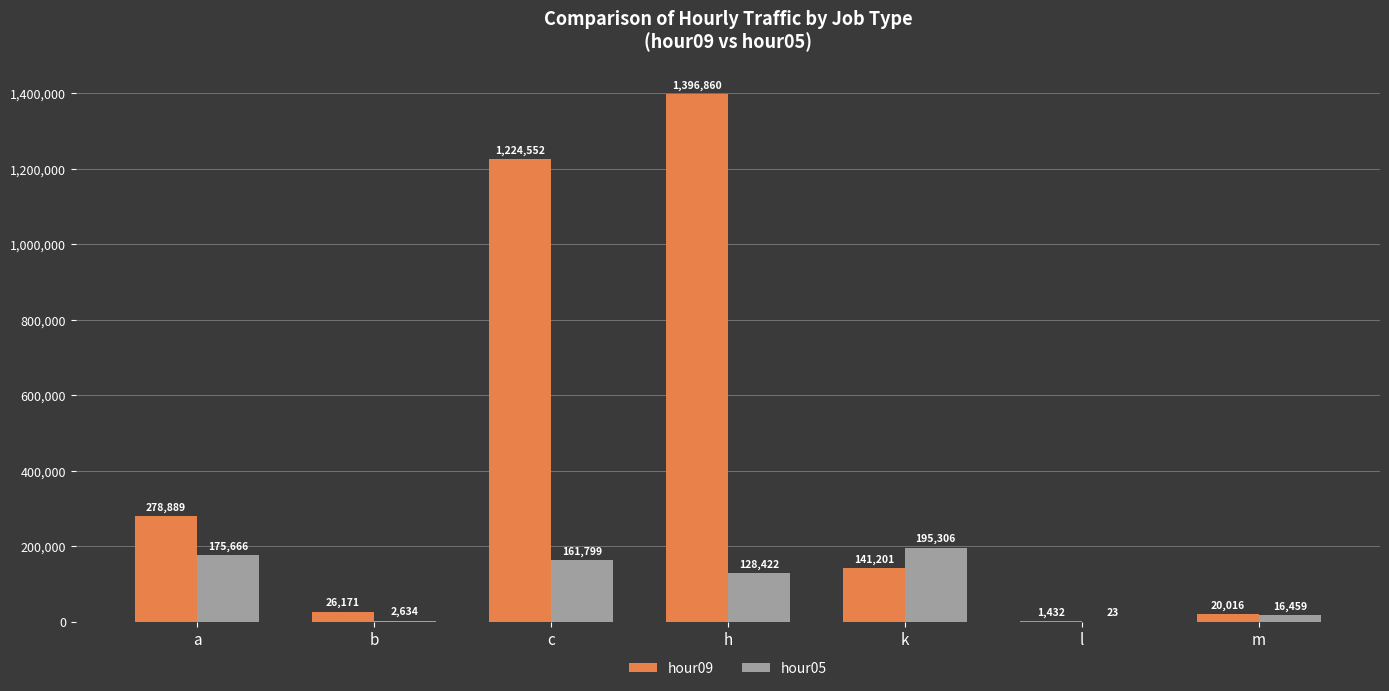

At which category is the sum across all series the highest?

h